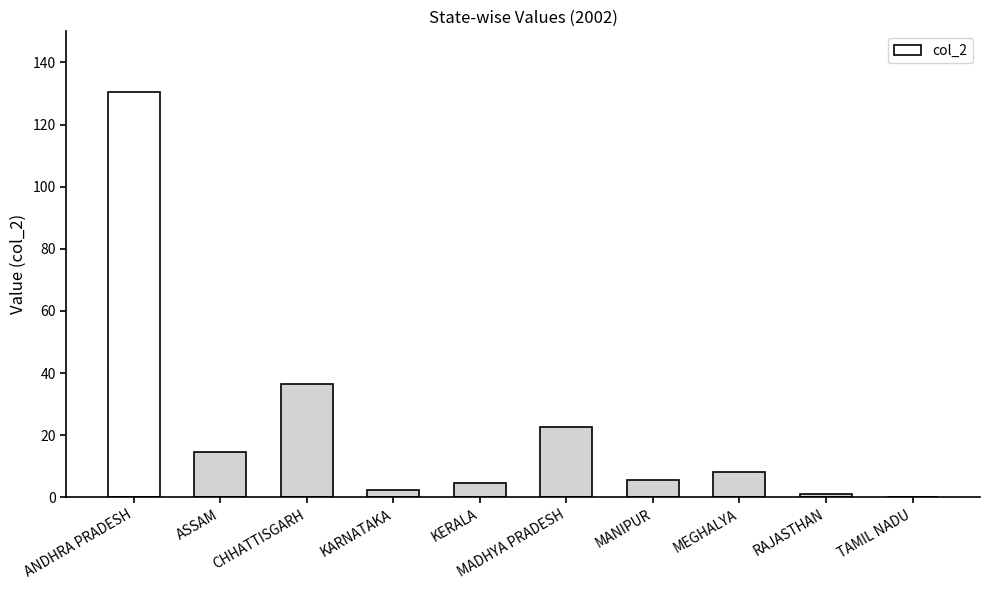

Count the number of data series in this chart.

1